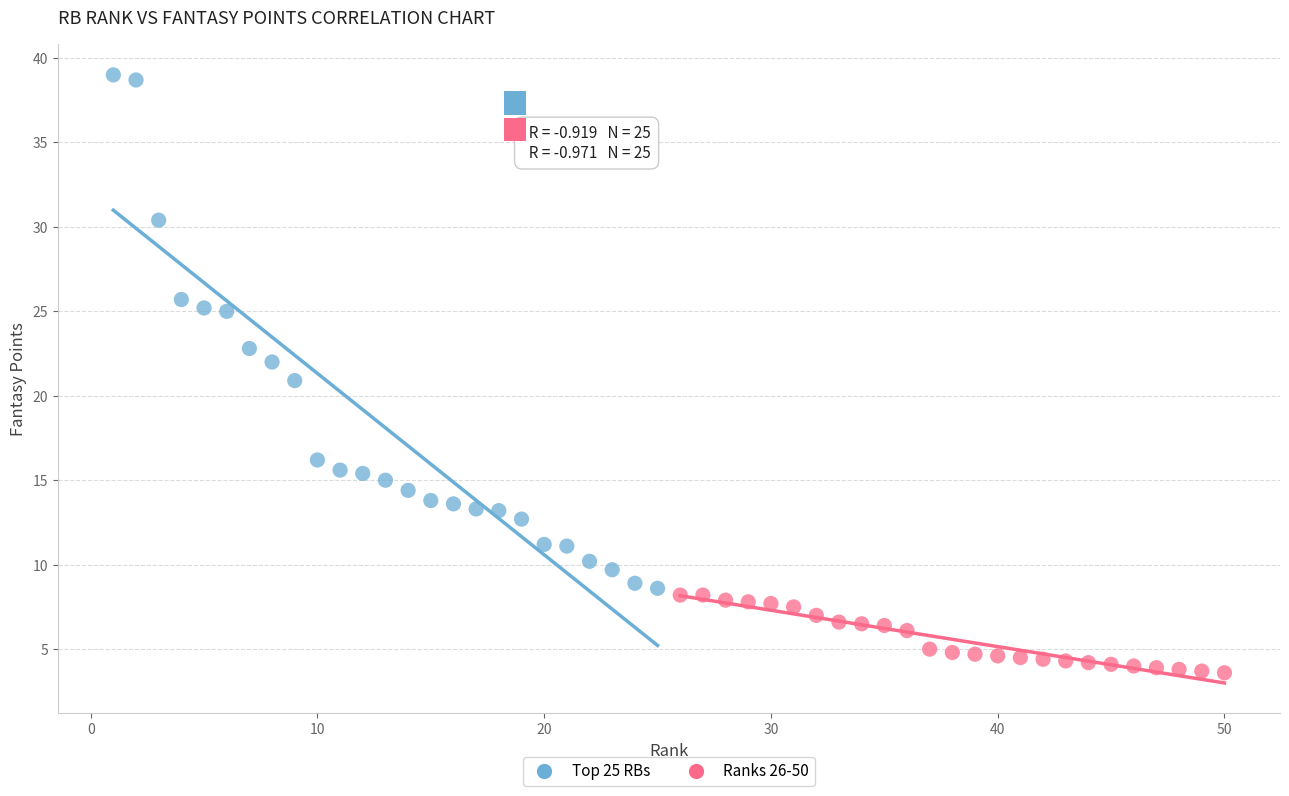

Which series has the largest Y range (max minus min)?

Top 25 RBs